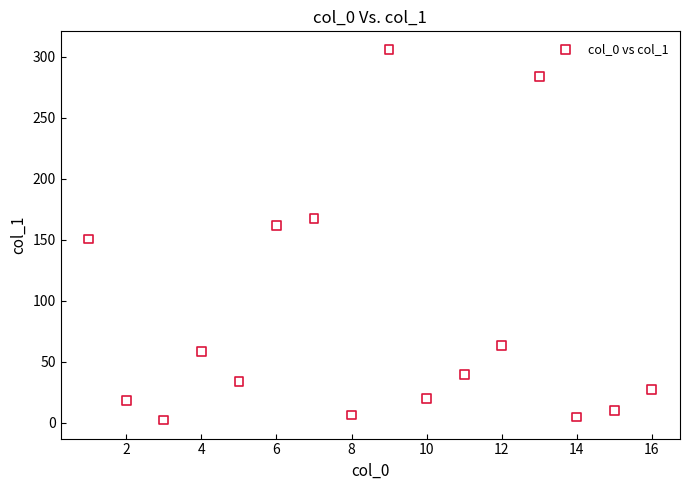

What is the range of Y values (max minus min)?

303.5